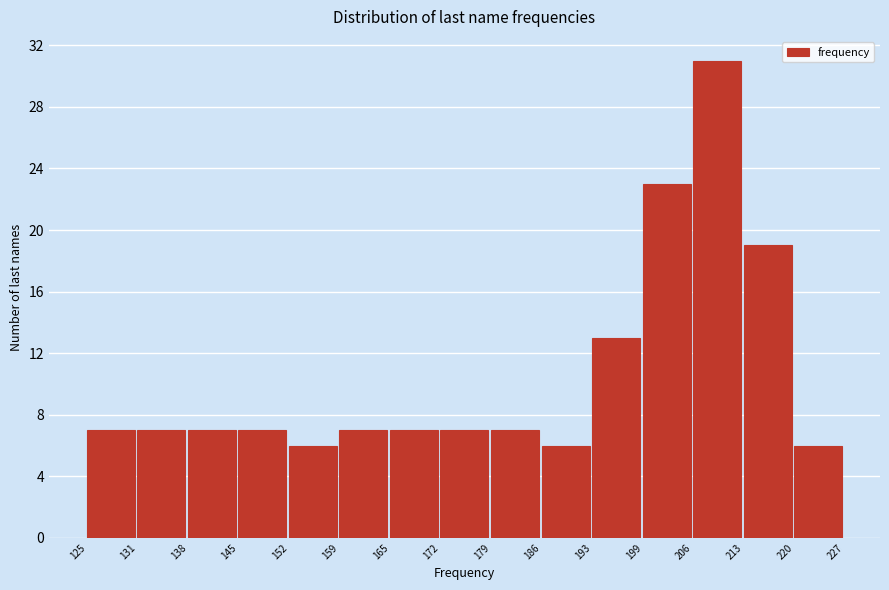

How tall is the bar that spans 172 to 179 on the x-axis? The values are not printed on the chart, so give them approximately, as read against the axis.

7